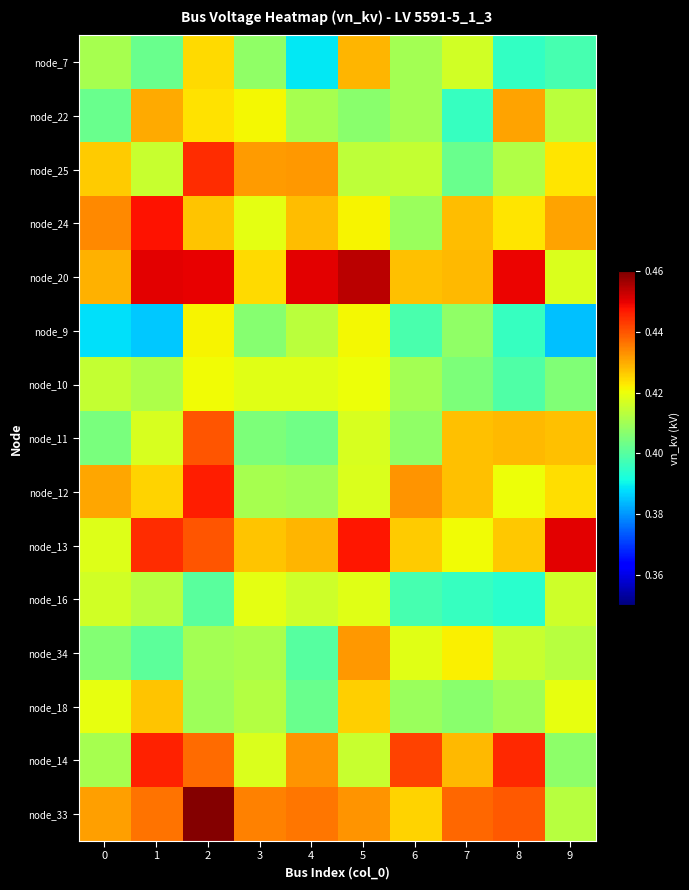

Reading left to right, what are all the values shown in this chart?

node_7: 0=0.4	1=0.4	2=0.4	3=0.4	4=0.4	5=0.4	6=0.4	7=0.4	8=0.4	9=0.4
node_22: 0=0.4	1=0.4	2=0.4	3=0.4	4=0.4	5=0.4	6=0.4	7=0.4	8=0.4	9=0.4
node_25: 0=0.4	1=0.4	2=0.4	3=0.4	4=0.4	5=0.4	6=0.4	7=0.4	8=0.4	9=0.4
node_24: 0=0.4	1=0.4	2=0.4	3=0.4	4=0.4	5=0.4	6=0.4	7=0.4	8=0.4	9=0.4
node_20: 0=0.4	1=0.5	2=0.5	3=0.4	4=0.5	5=0.5	6=0.4	7=0.4	8=0.4	9=0.4
node_9: 0=0.4	1=0.4	2=0.4	3=0.4	4=0.4	5=0.4	6=0.4	7=0.4	8=0.4	9=0.4
node_10: 0=0.4	1=0.4	2=0.4	3=0.4	4=0.4	5=0.4	6=0.4	7=0.4	8=0.4	9=0.4
node_11: 0=0.4	1=0.4	2=0.4	3=0.4	4=0.4	5=0.4	6=0.4	7=0.4	8=0.4	9=0.4
node_12: 0=0.4	1=0.4	2=0.4	3=0.4	4=0.4	5=0.4	6=0.4	7=0.4	8=0.4	9=0.4
node_13: 0=0.4	1=0.4	2=0.4	3=0.4	4=0.4	5=0.4	6=0.4	7=0.4	8=0.4	9=0.5
node_16: 0=0.4	1=0.4	2=0.4	3=0.4	4=0.4	5=0.4	6=0.4	7=0.4	8=0.4	9=0.4
node_34: 0=0.4	1=0.4	2=0.4	3=0.4	4=0.4	5=0.4	6=0.4	7=0.4	8=0.4	9=0.4
node_18: 0=0.4	1=0.4	2=0.4	3=0.4	4=0.4	5=0.4	6=0.4	7=0.4	8=0.4	9=0.4
node_14: 0=0.4	1=0.4	2=0.4	3=0.4	4=0.4	5=0.4	6=0.4	7=0.4	8=0.4	9=0.4
node_33: 0=0.4	1=0.4	2=0.5	3=0.4	4=0.4	5=0.4	6=0.4	7=0.4	8=0.4	9=0.4